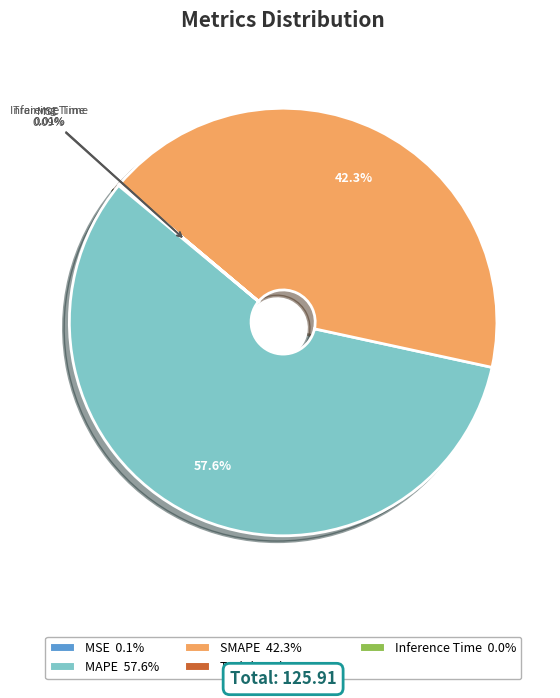

Is there any slice that represents more than half of the pie?

Yes